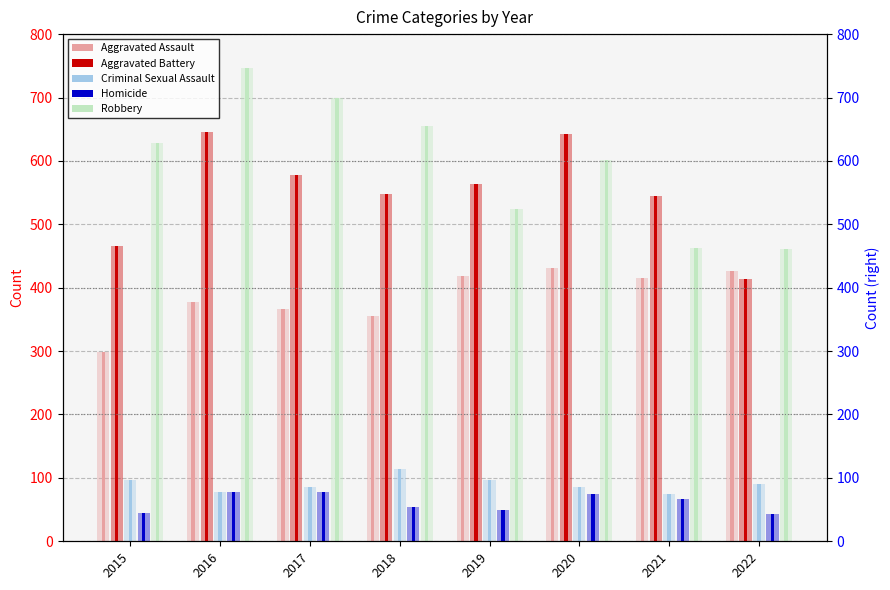

The Criminal Sexual Assault series shows 77 at 2016. True or false?

True